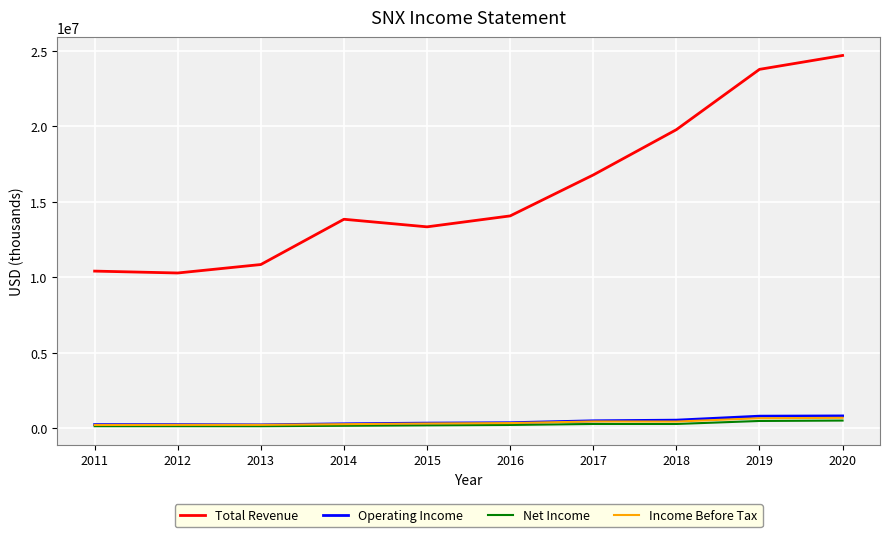

True or false: Income Before Tax and Operating Income intersect in this chart.

False